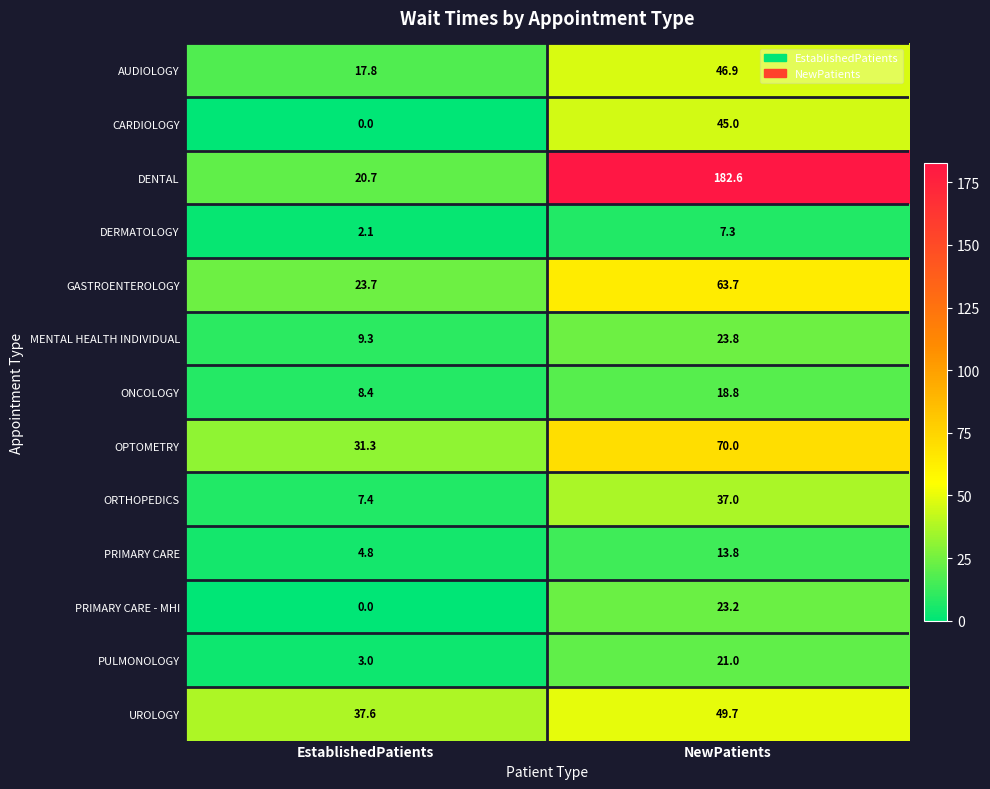

How many data points does each series have?

2